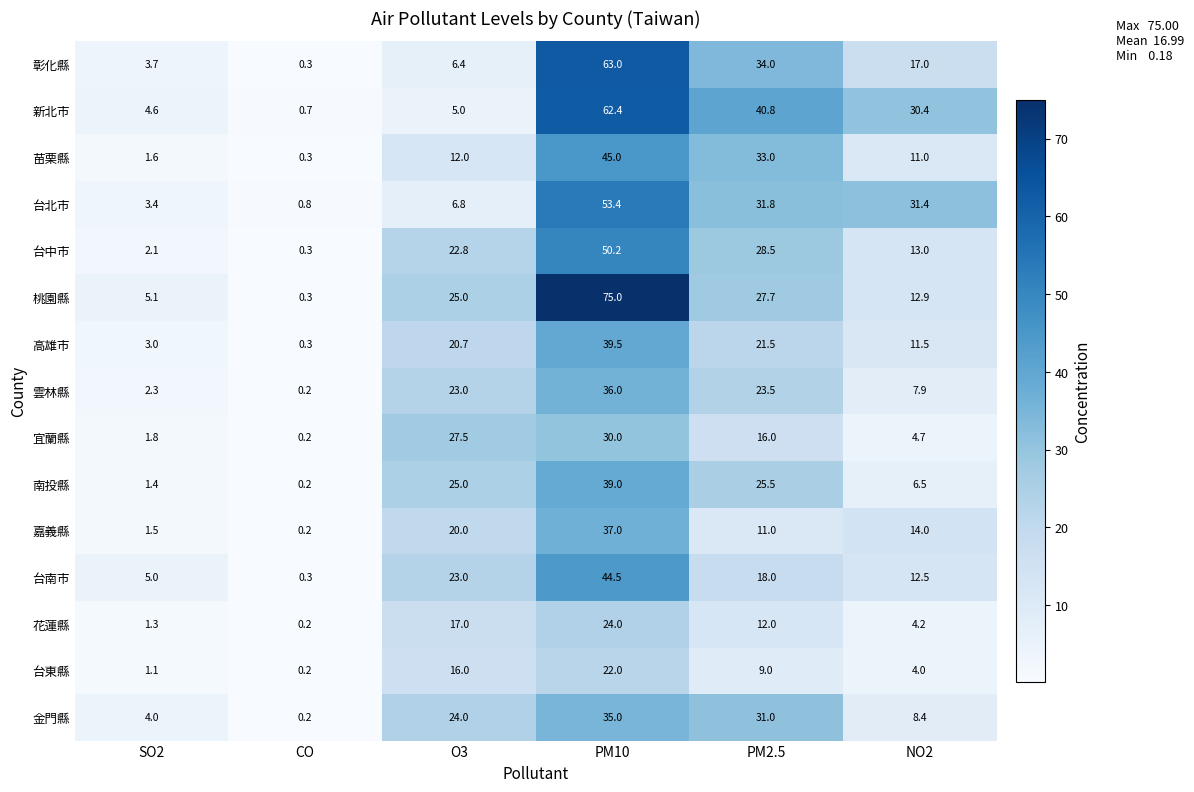

Rank the series at NO2 from lowest to highest value.

台東縣, 花蓮縣, 宜蘭縣, 南投縣, 雲林縣, 金門縣, 苗栗縣, 高雄市, 台南市, 桃園縣, 台中市, 嘉義縣, 彰化縣, 新北市, 台北市